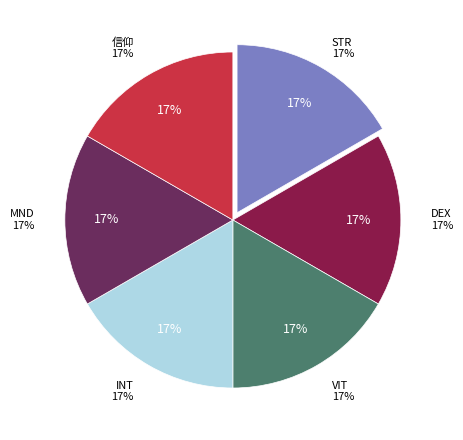

Which has a higher value, MND or DEX?

MND